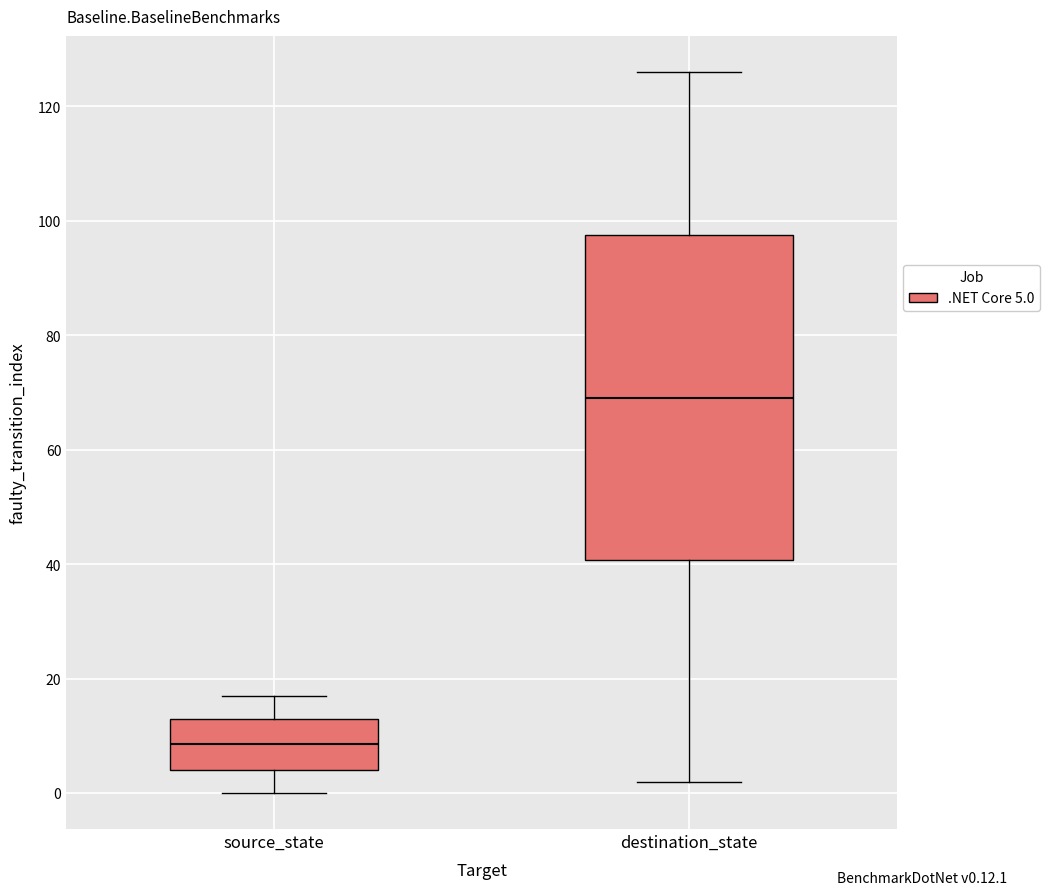

Where is the upper edge of the box for source_state on the y-axis? The values are not printed on the chart, so give them approximately, as read against the axis.

14